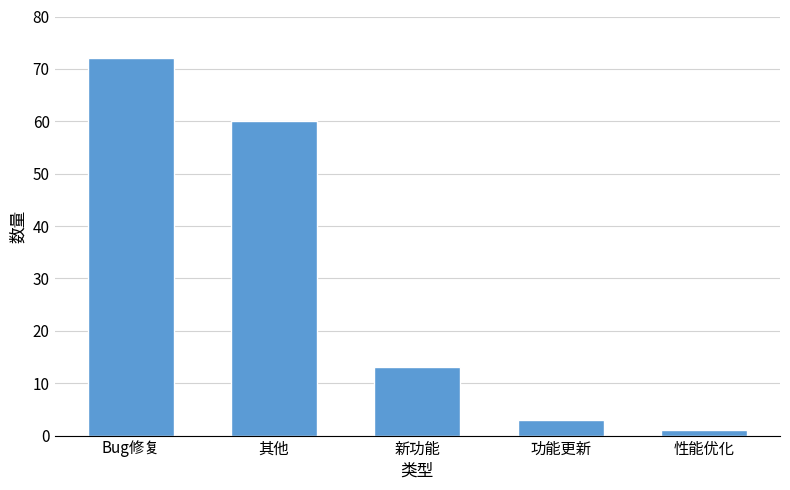

What is the approximate value at 新功能?

13